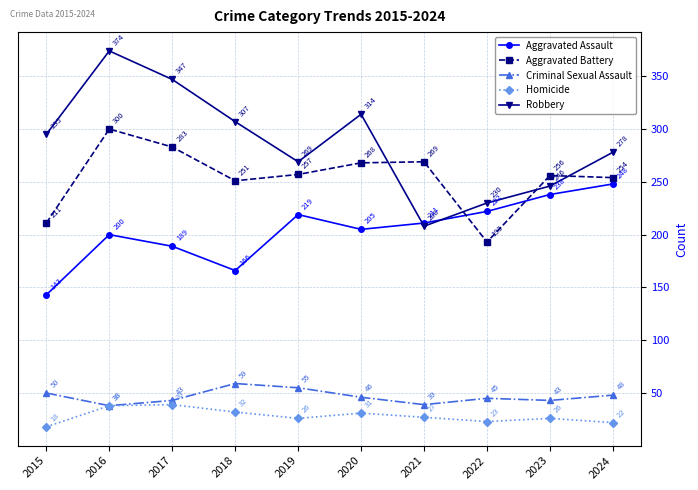

Is this an area chart (filled region under the line)?

No